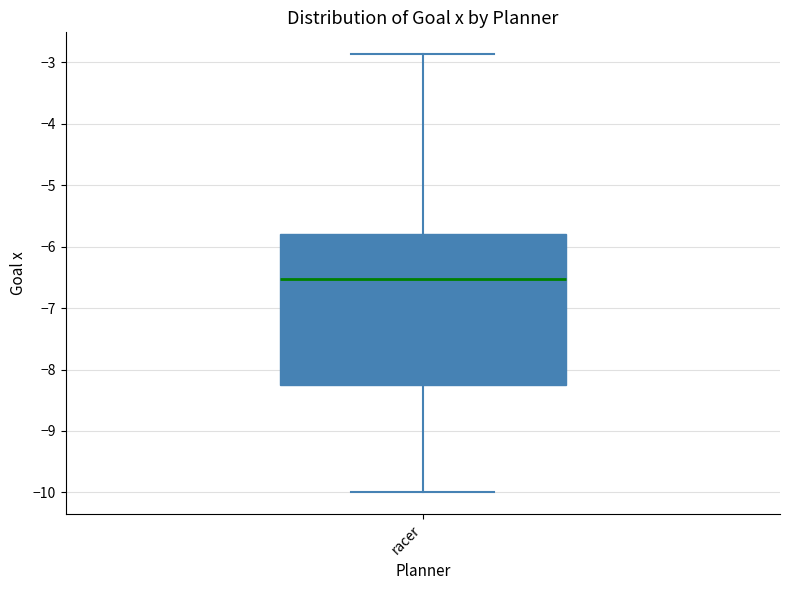

Read this box plot against the y-axis: the position of the median line, the range covered by the box, and the ends of both whiskers. The values are not printed on the chart, so give them approximately, as read against the axis.

median -6.5, box -8.3 to -5.8, whiskers -10.0 to -2.9